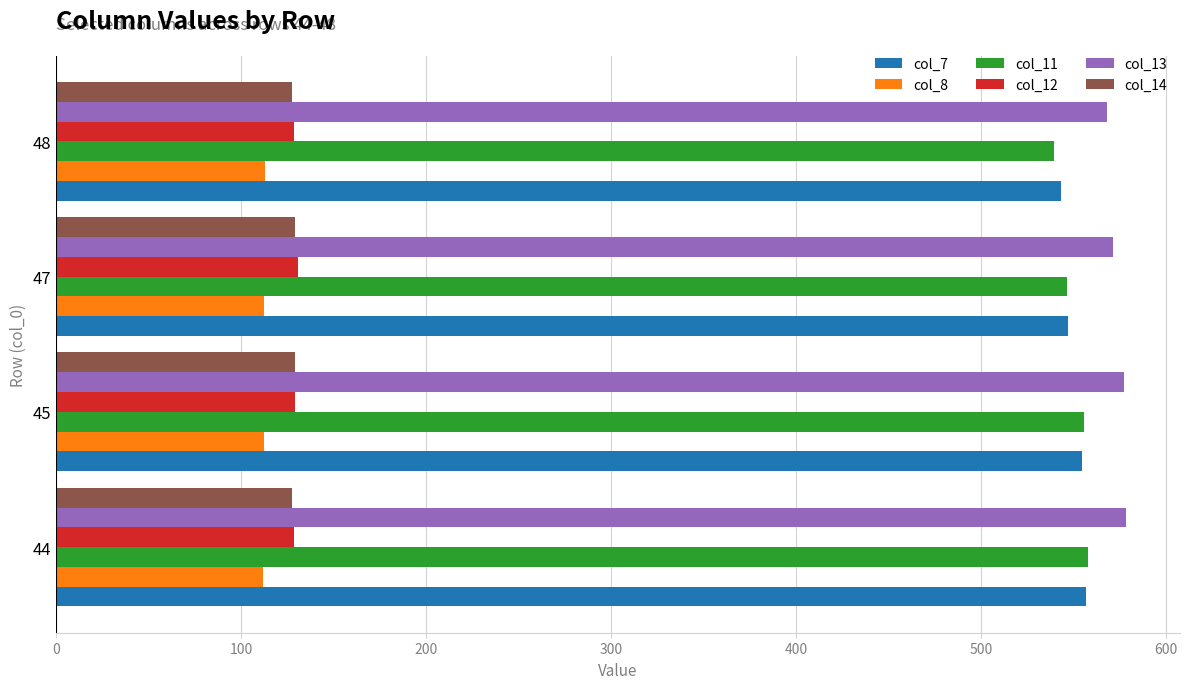

The col_7 series shows 785.5 at 47. True or false?

False